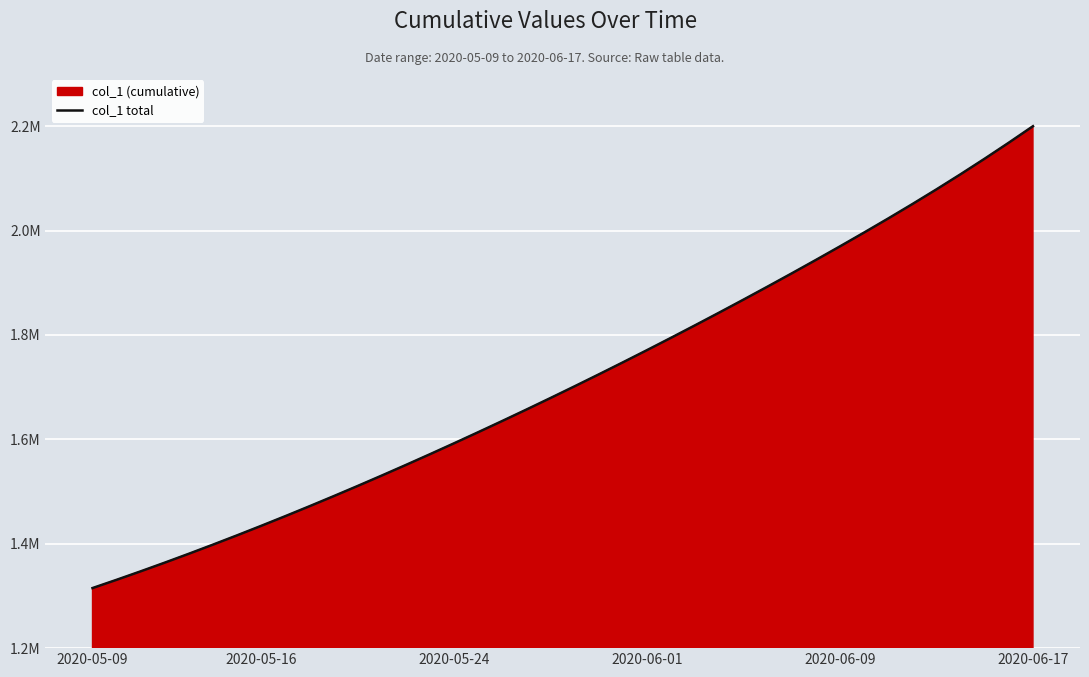

True or false: the data has more than 1 interior local peaks.

False